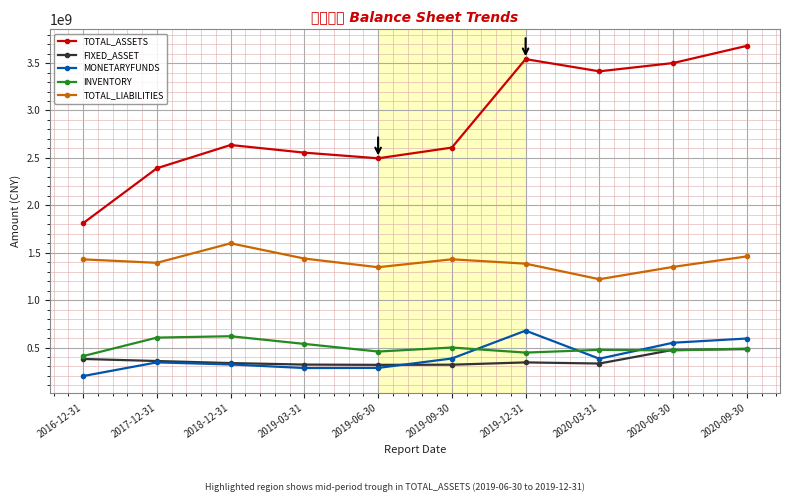

What is the total value across all series at 2019-09-30?

5241861186.6